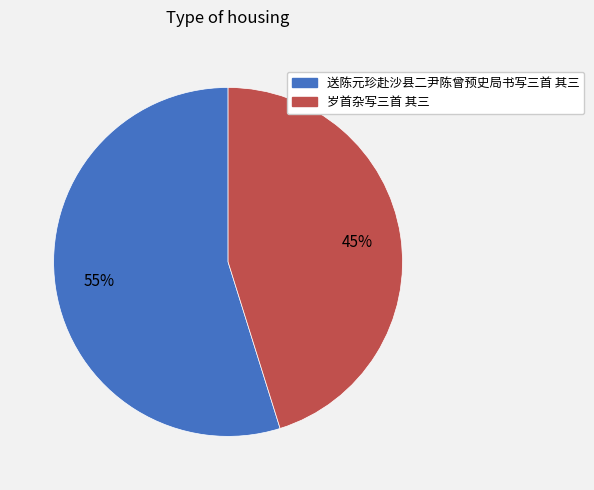

How many segments does this pie chart have?

2